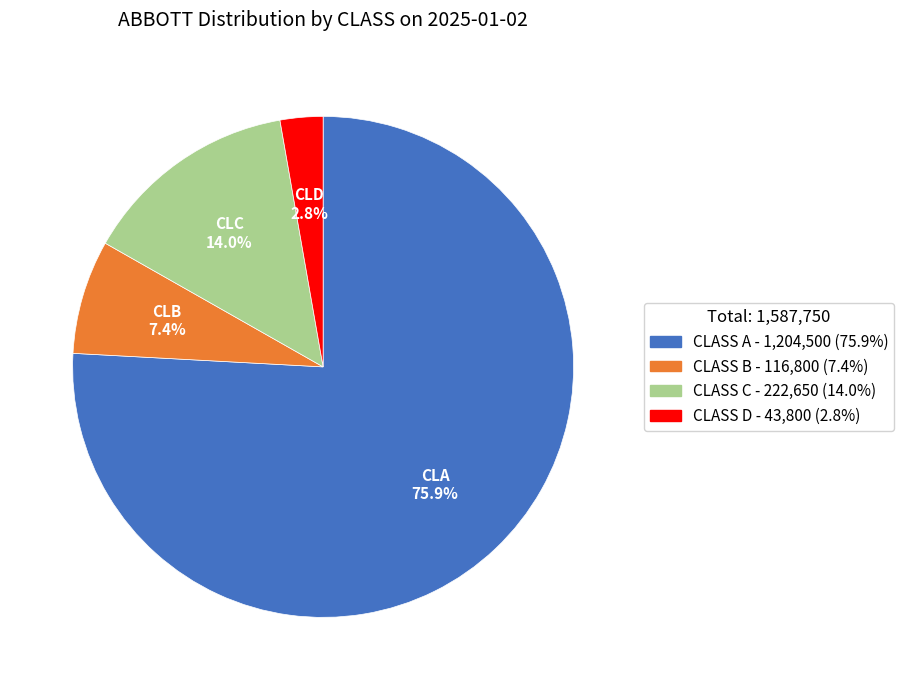

What portion of the pie excludes CLASS D?

97.2%